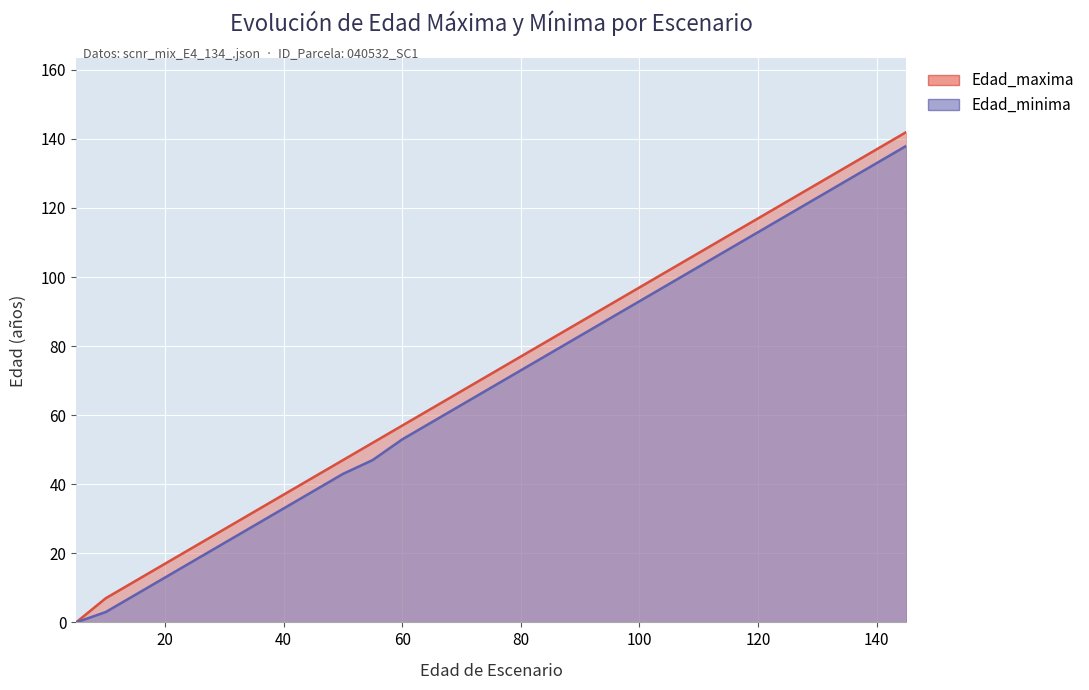

At which category is the sum across all series the highest?

145